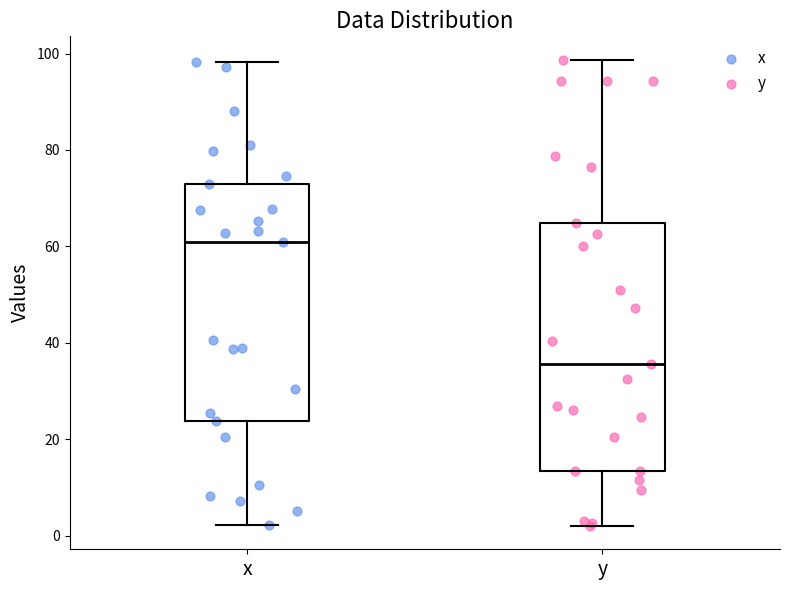

Which box has the highest median line?

x